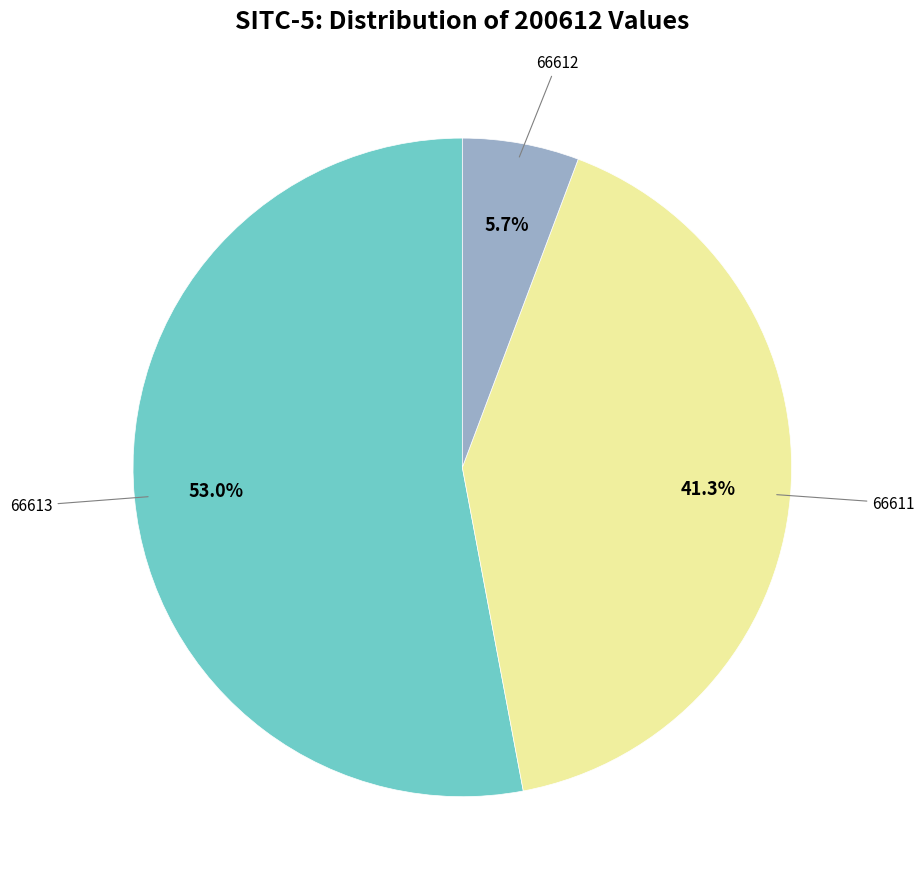

How many segments does this pie chart have?

3